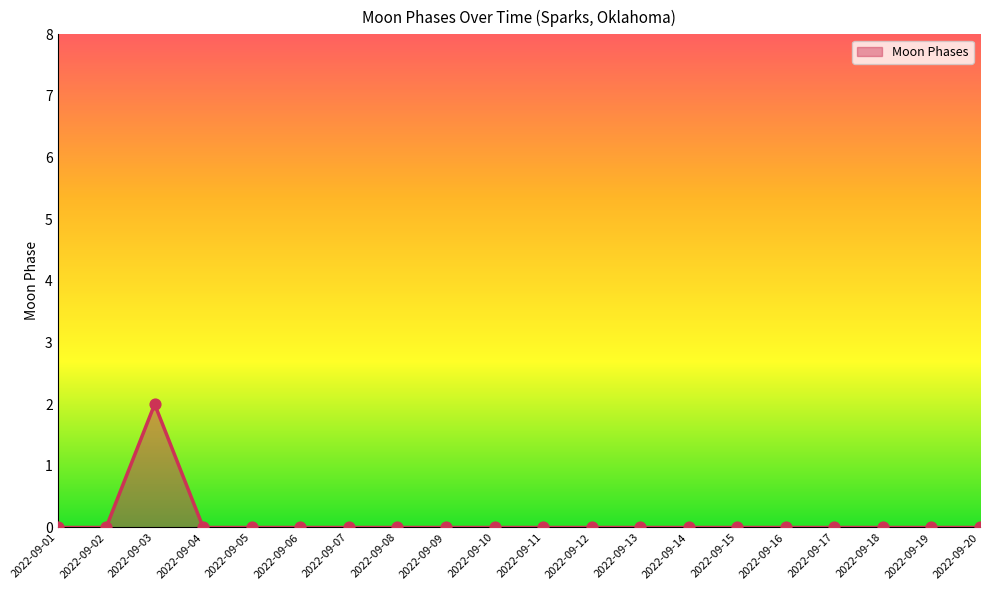

Between 2022-09-03 and 2022-09-04, which is larger?

2022-09-03